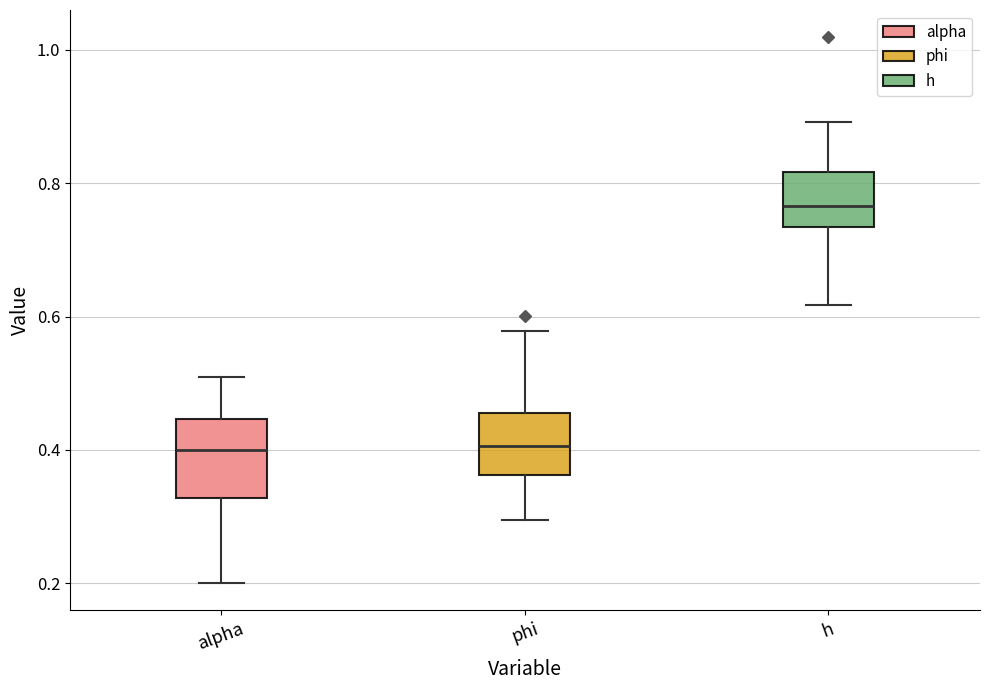

Which box is the tallest, from its lower edge to its upper edge?

alpha